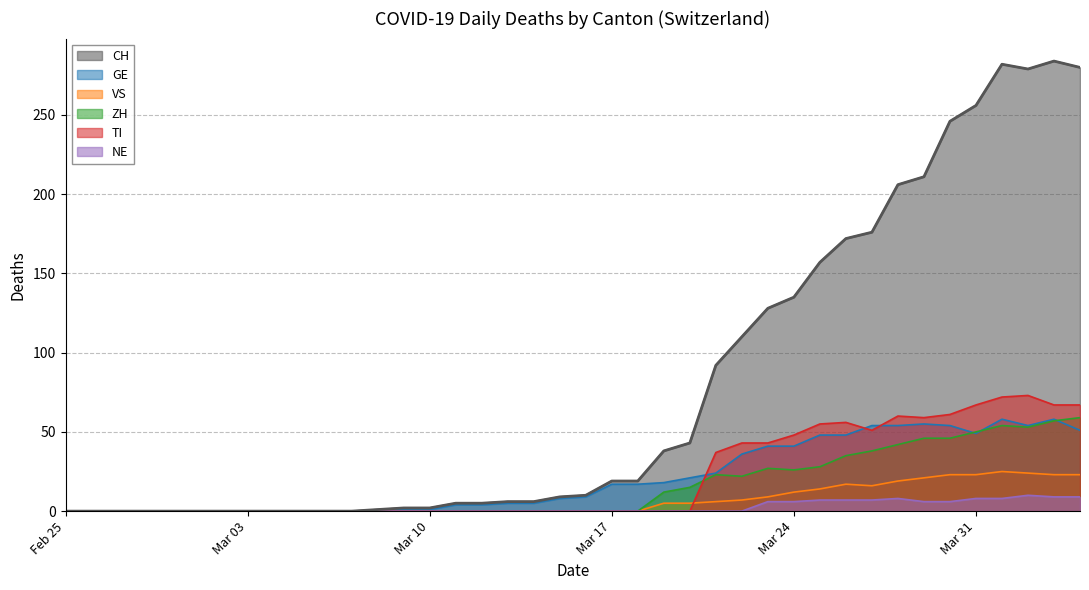

Which series has the largest total across all categories?

CH